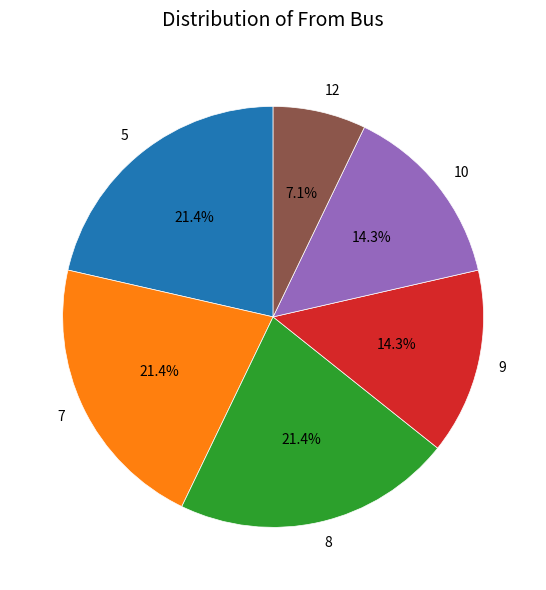

Is it true that 7 is 21% of the pie?

True